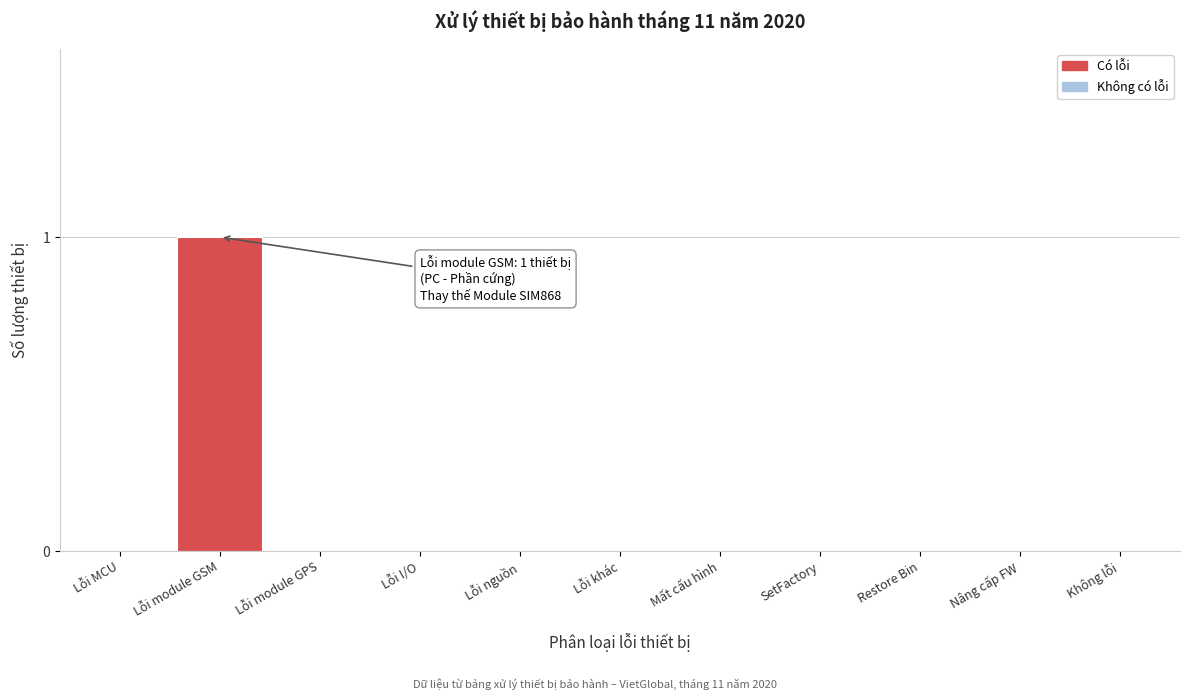

Reading left to right, list all the values displayed in this chart.

Lỗi MCU=0	Lỗi module GSM=1	Lỗi module GPS=0	Lỗi I/O=0	Lỗi nguồn=0	Lỗi khác=0	Mất cấu hình=0	SetFactory=0	Restore Bin=0	Nâng cấp FW=0	Không lỗi=0